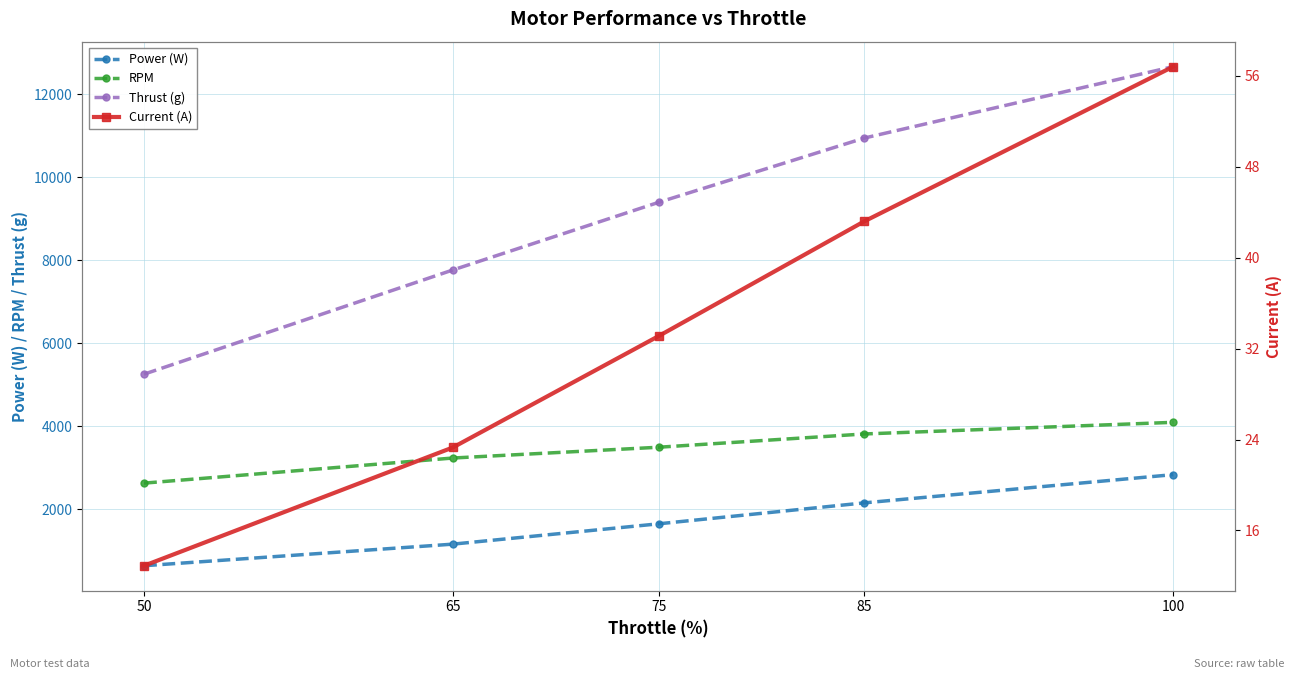

At how many categories does at least one series exceed 5944?

4